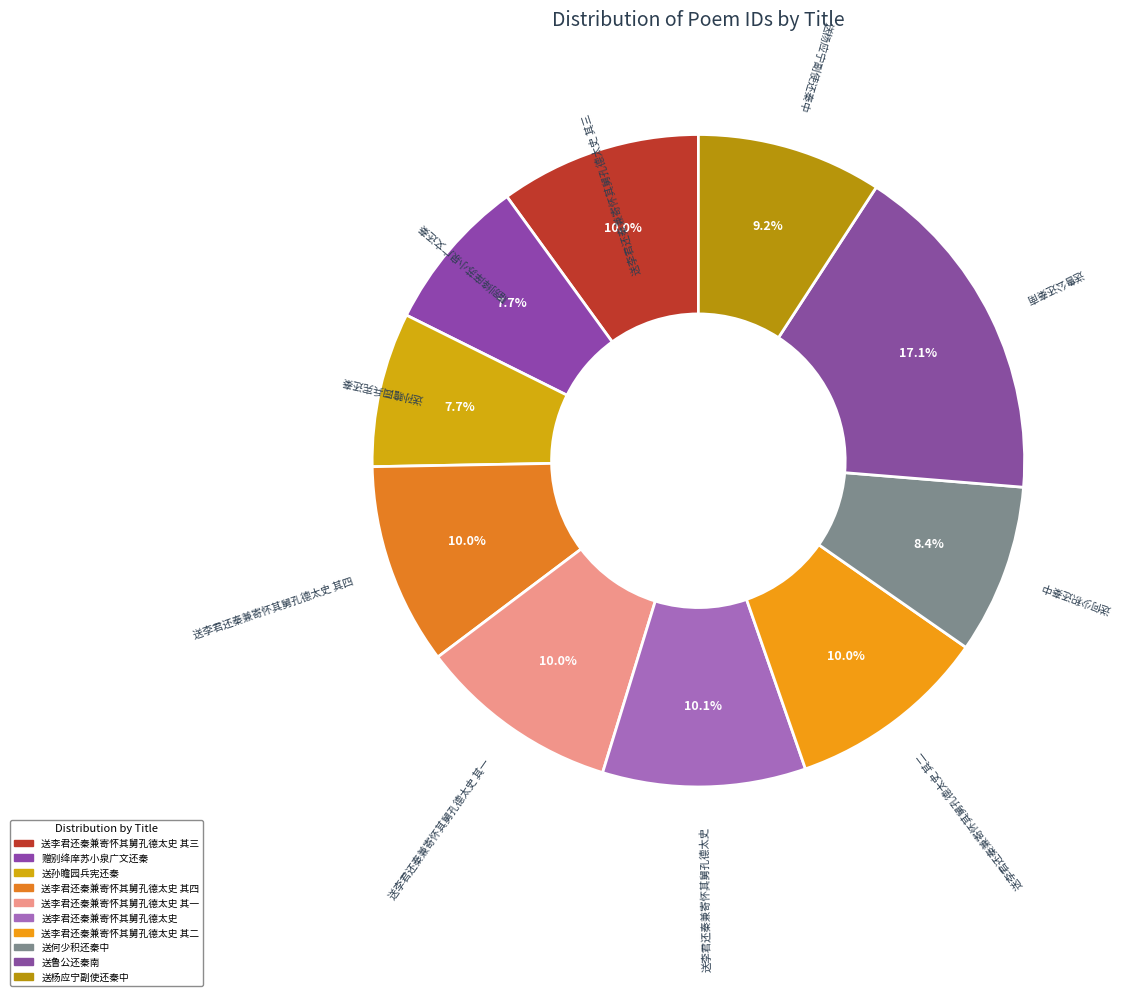

Is it true that 送李君还秦兼寄怀其舅孔德太史 其一 is 24% of the pie?

False